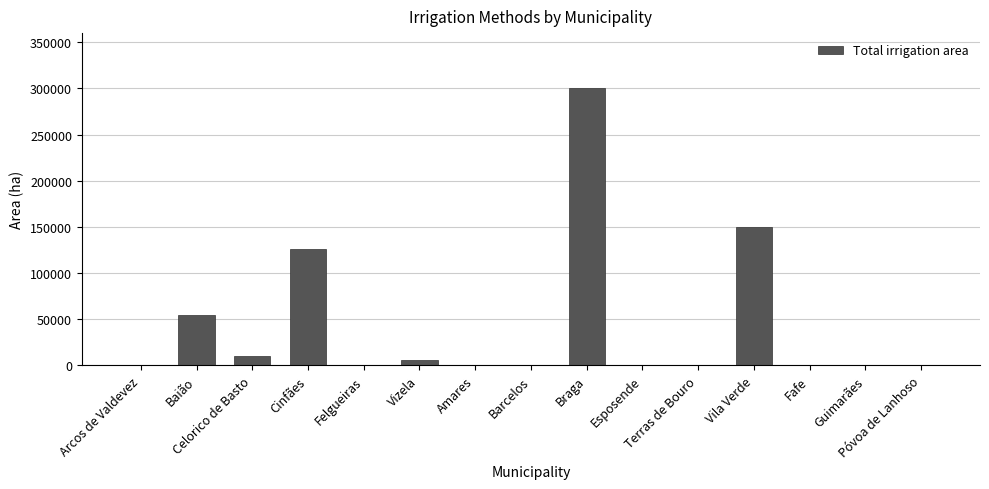

What is the average value?

43083